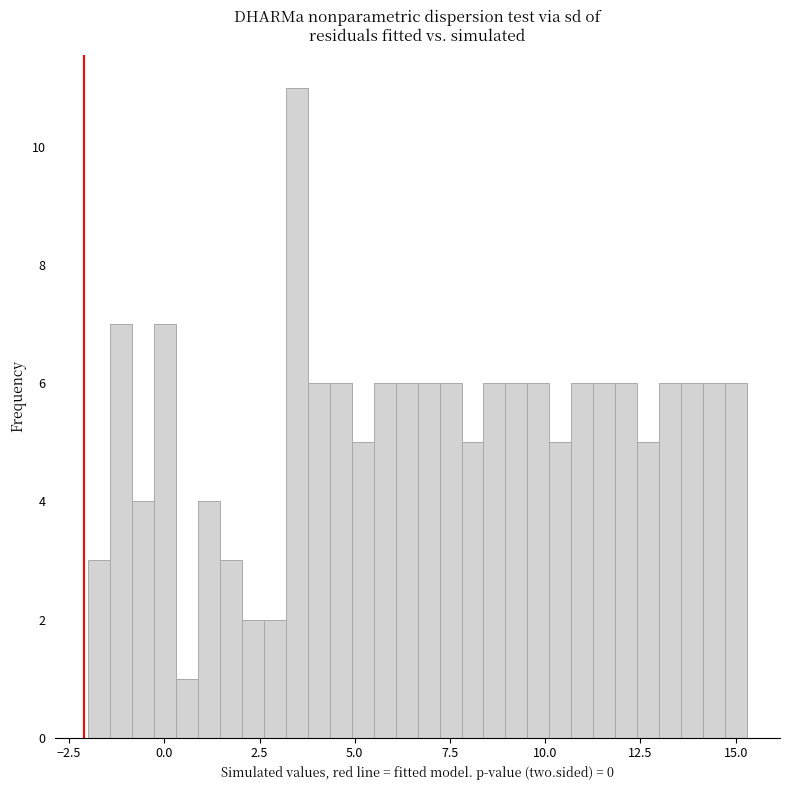

Read against the x-axis, roughly where is the centre of the tallest bar?

3.5